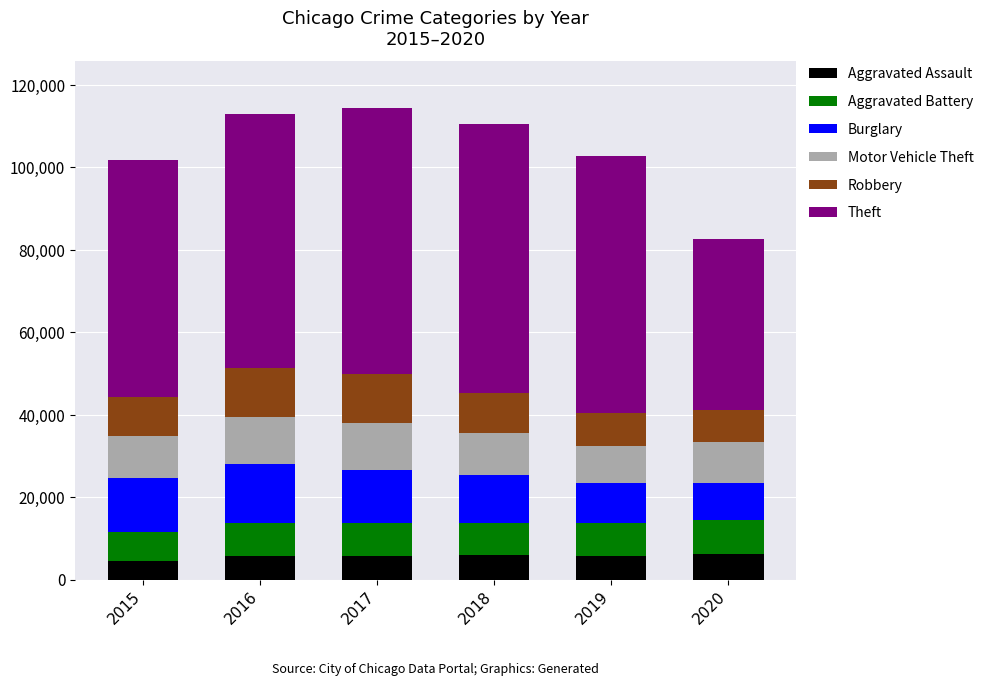

What is the minimum value for Aggravated Assault?

4480